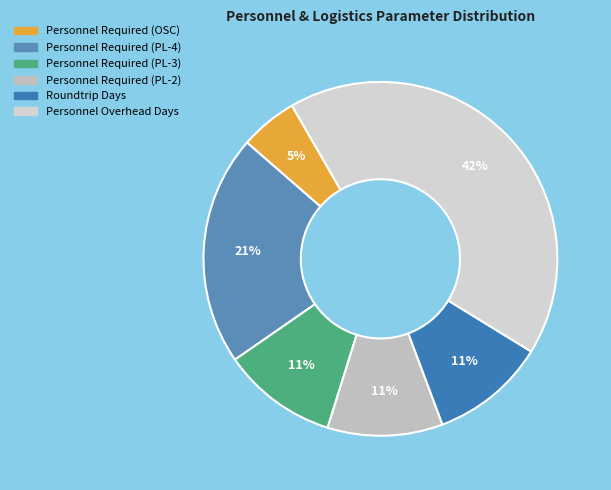

Does any single category account for the majority?

No